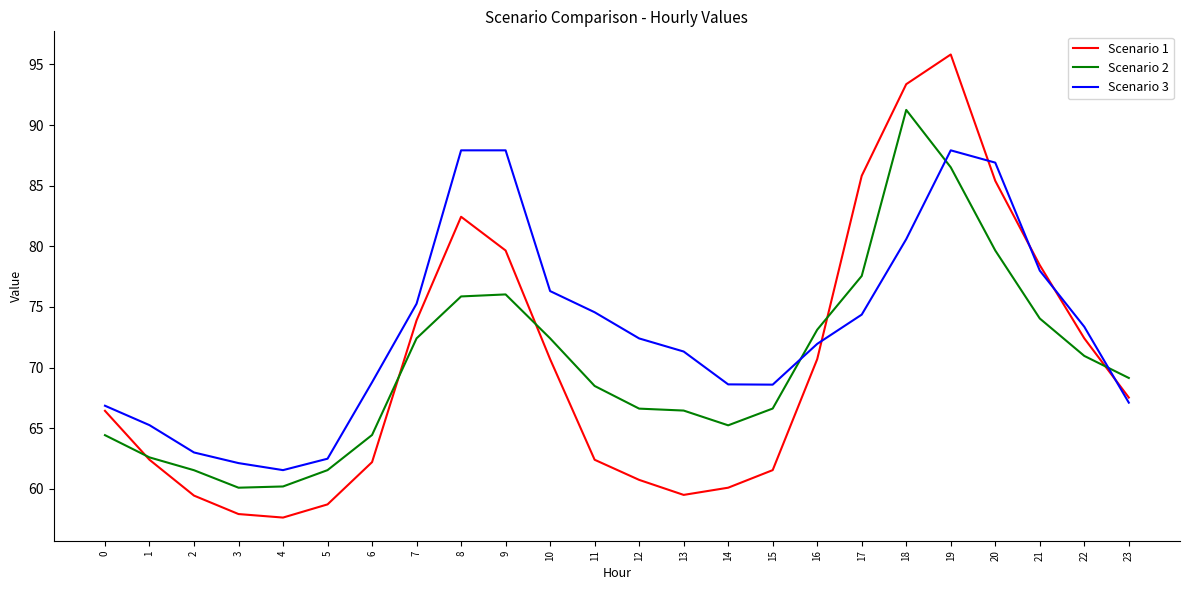

Is it true that Scenario 1 equals 37.2 at 14?

False